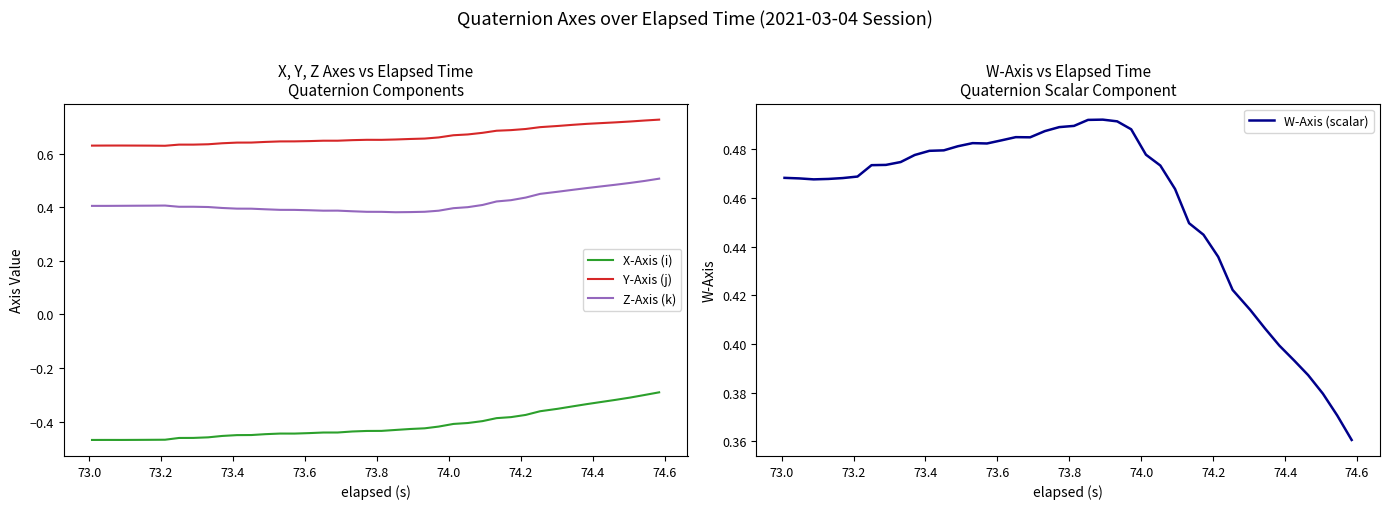

True or false: X-Axis (i) and Y-Axis (j) cross at least once.

False